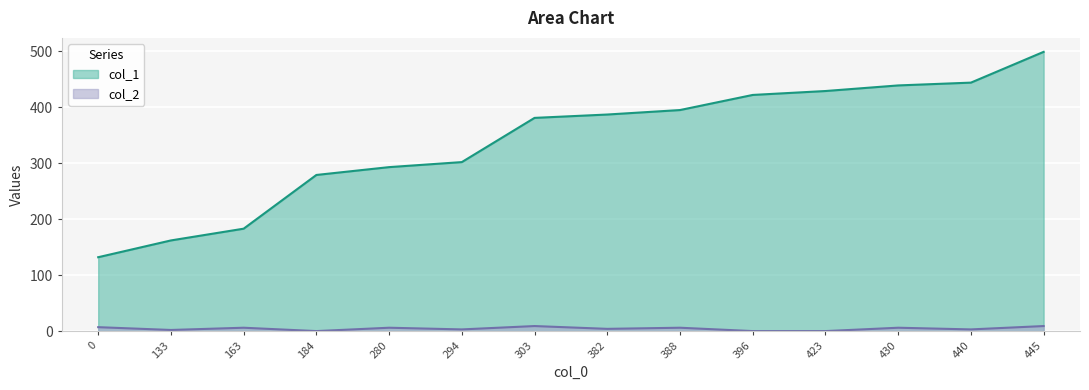

Between 396 and 440, which series saw the biggest shift?

col_1